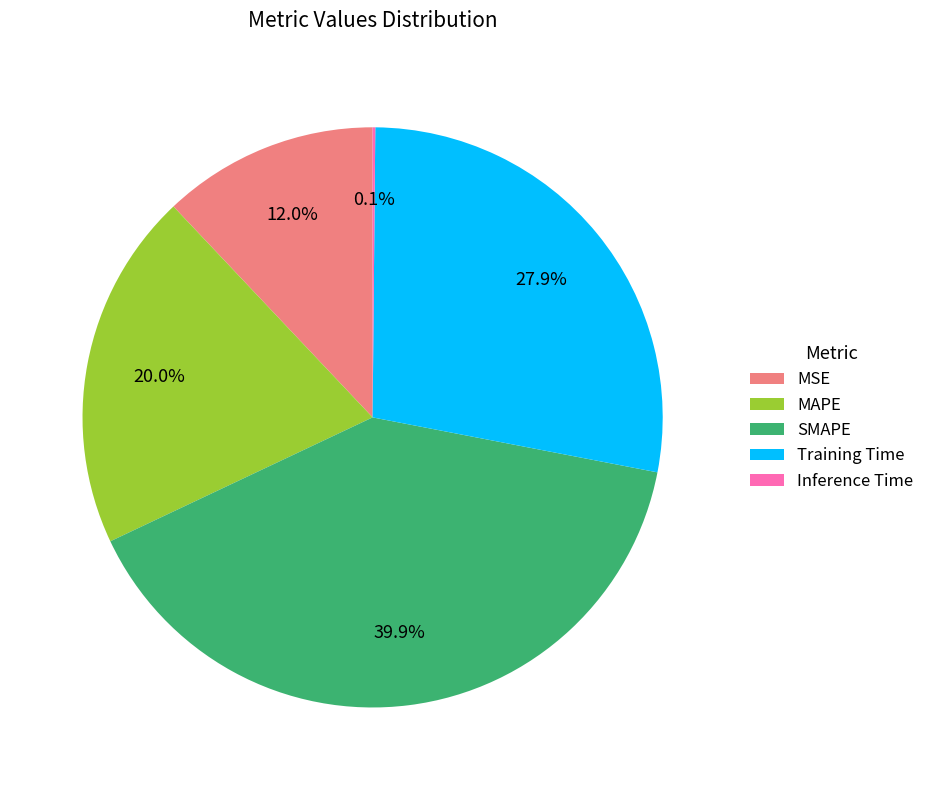

What percentage is the SMAPE slice, to the nearest percent?

40%